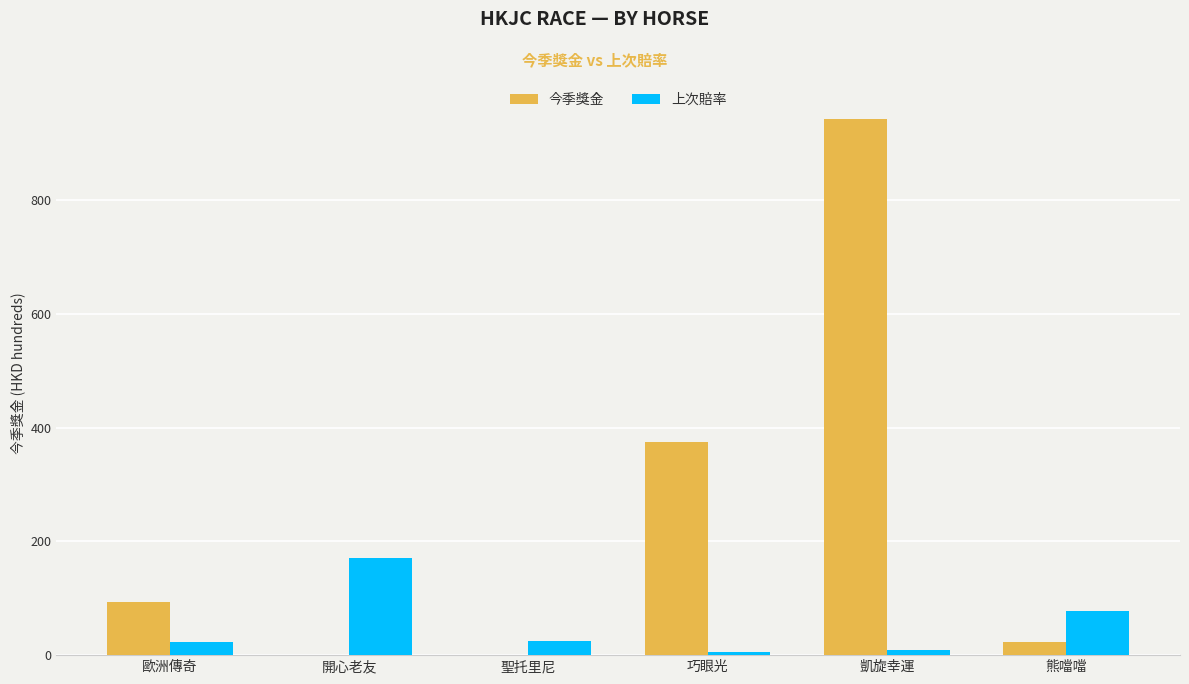

Where is 上次賠率 nearest to the value 88?

熊噹噹